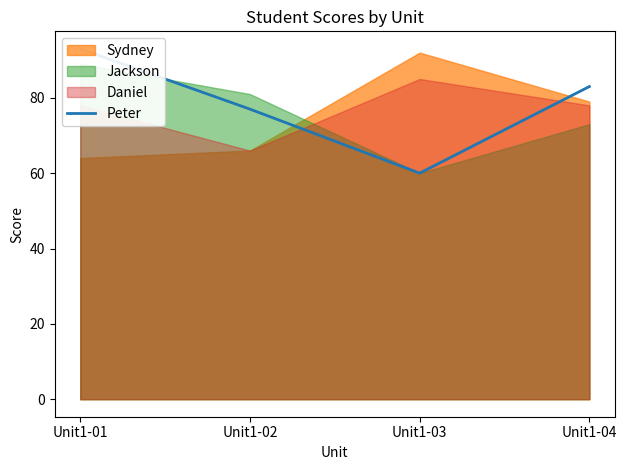

Where is the data nearest to the value 76?

Unit1-02